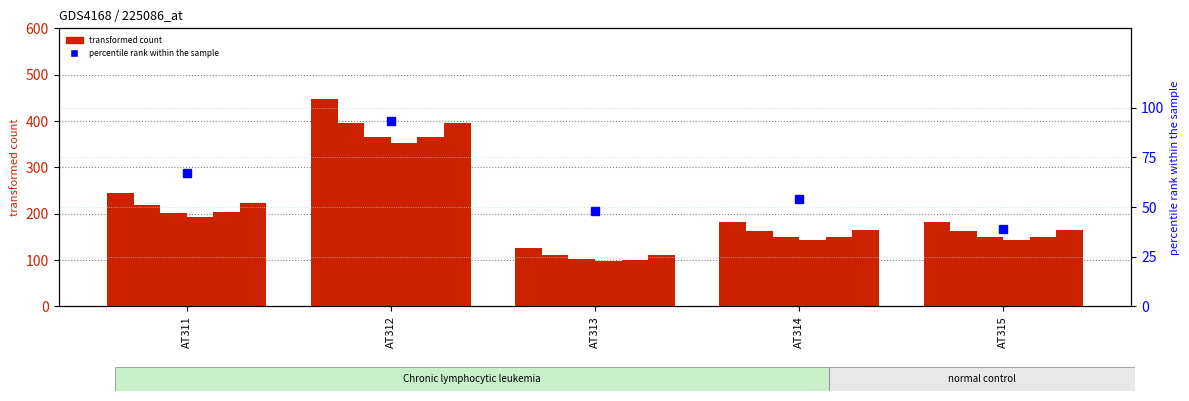

What is the value of the k0004 bar at the 5th from the left?

143.6